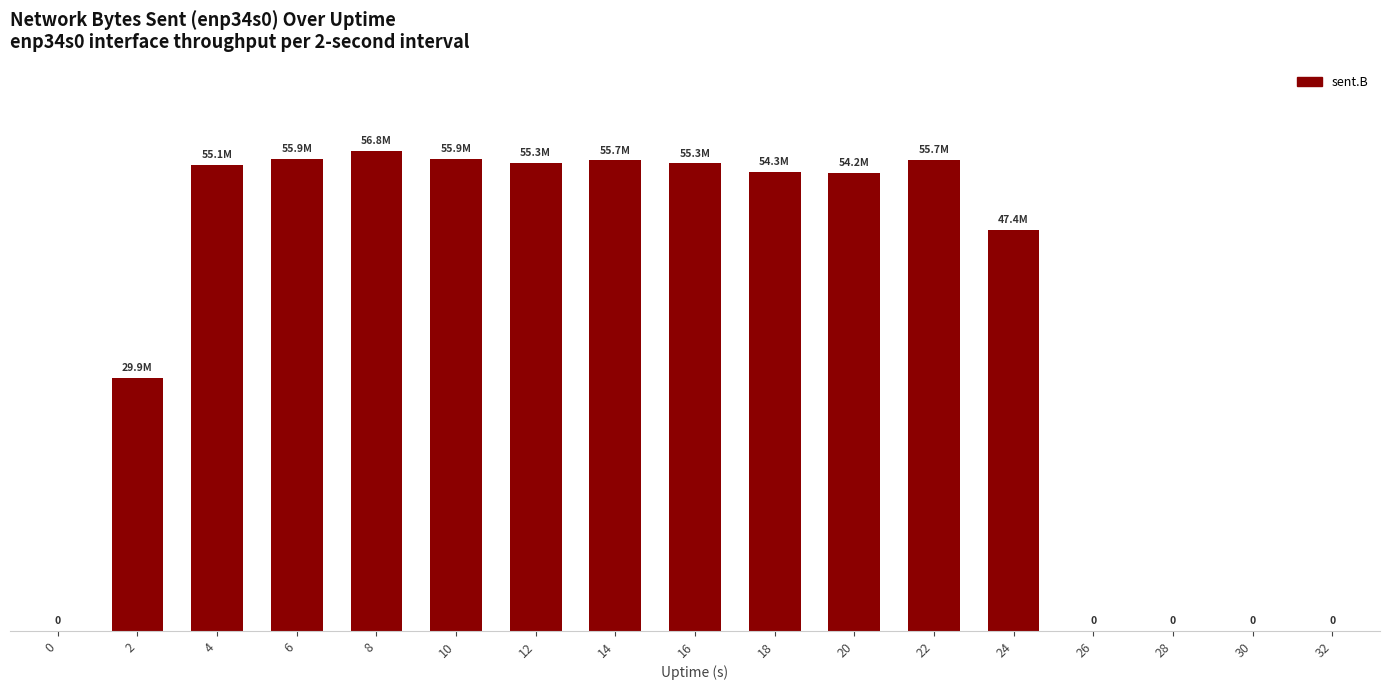

True or false: the data shows 56765033 at 8.

True